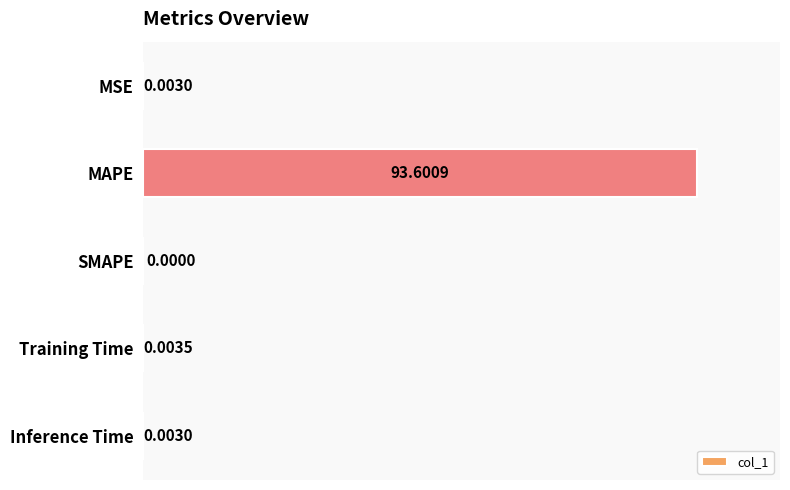

What is the sum of all values?

93.6